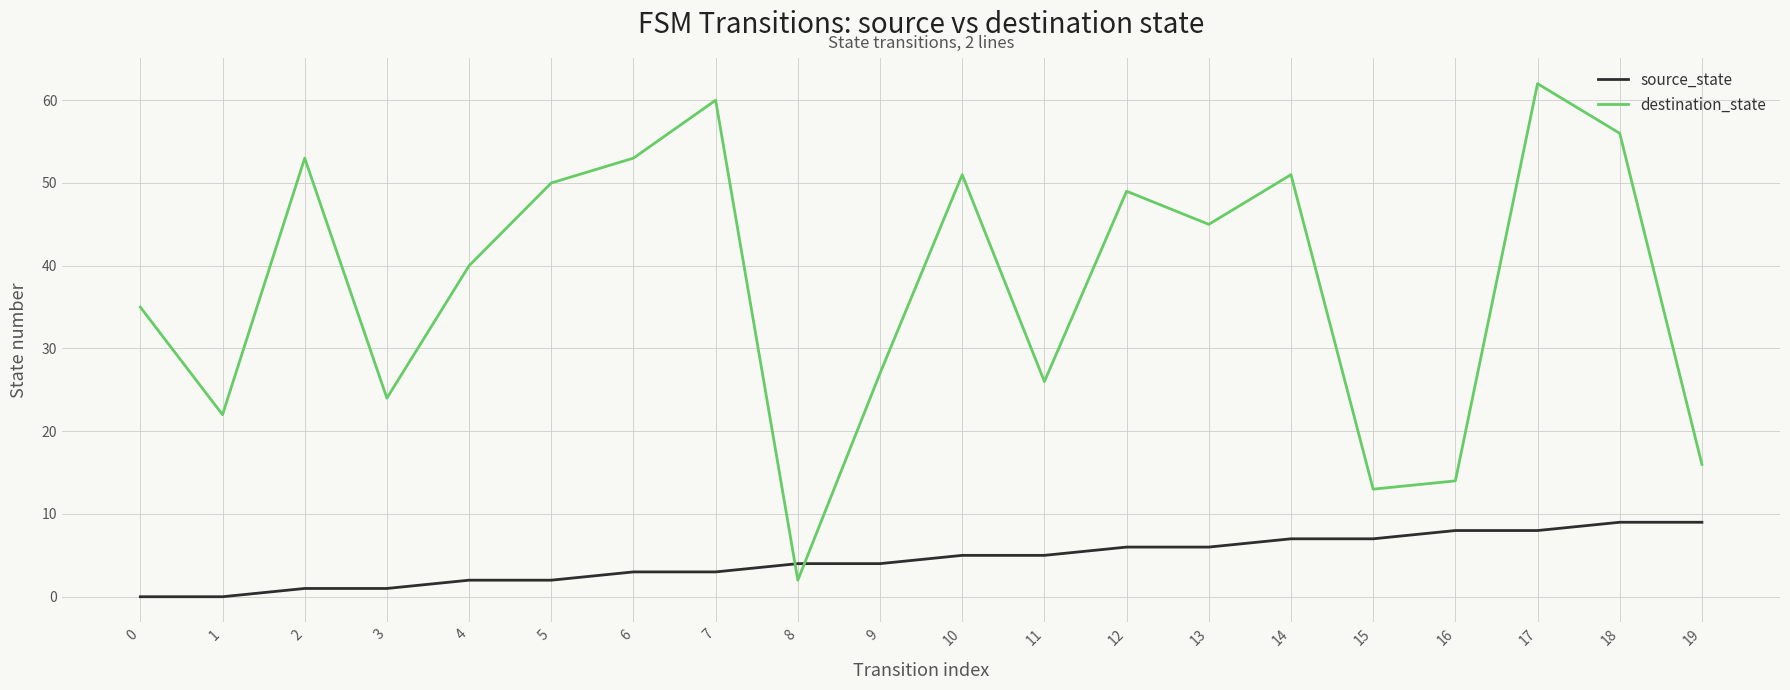

True or false: source_state and destination_state cross at least once.

True